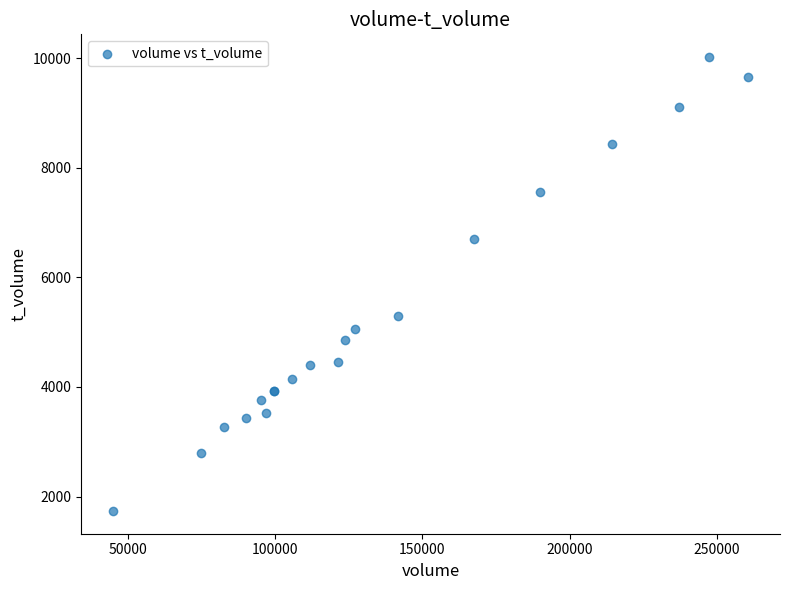

What Y value in the scatter plot is closest to 5878?

5292